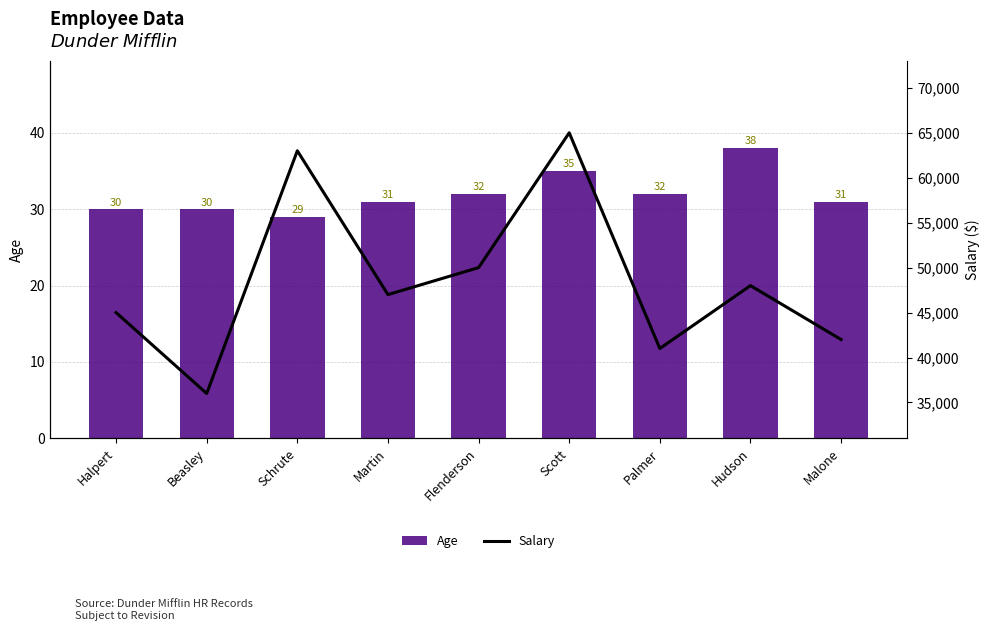

What is the sum of the Salary values at Martin and Scott?

112000